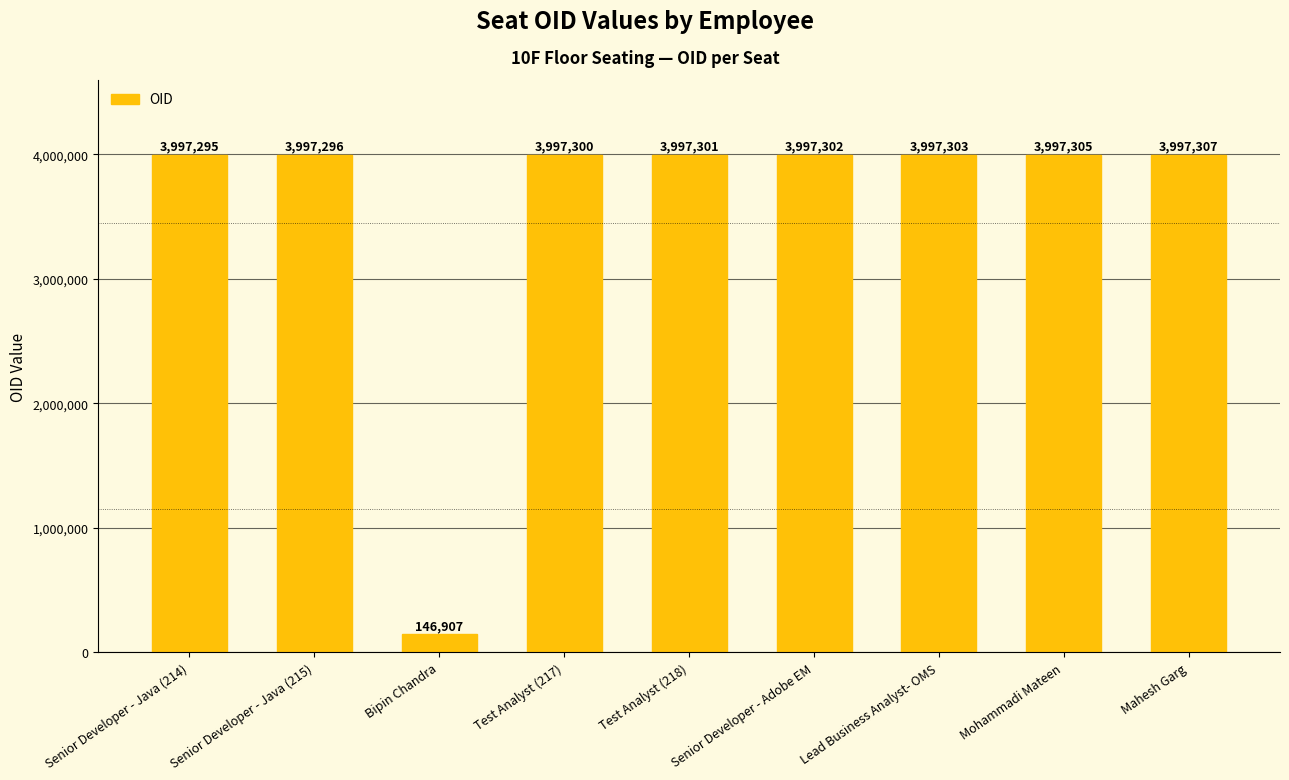

Does the chart contain any negative values?

No